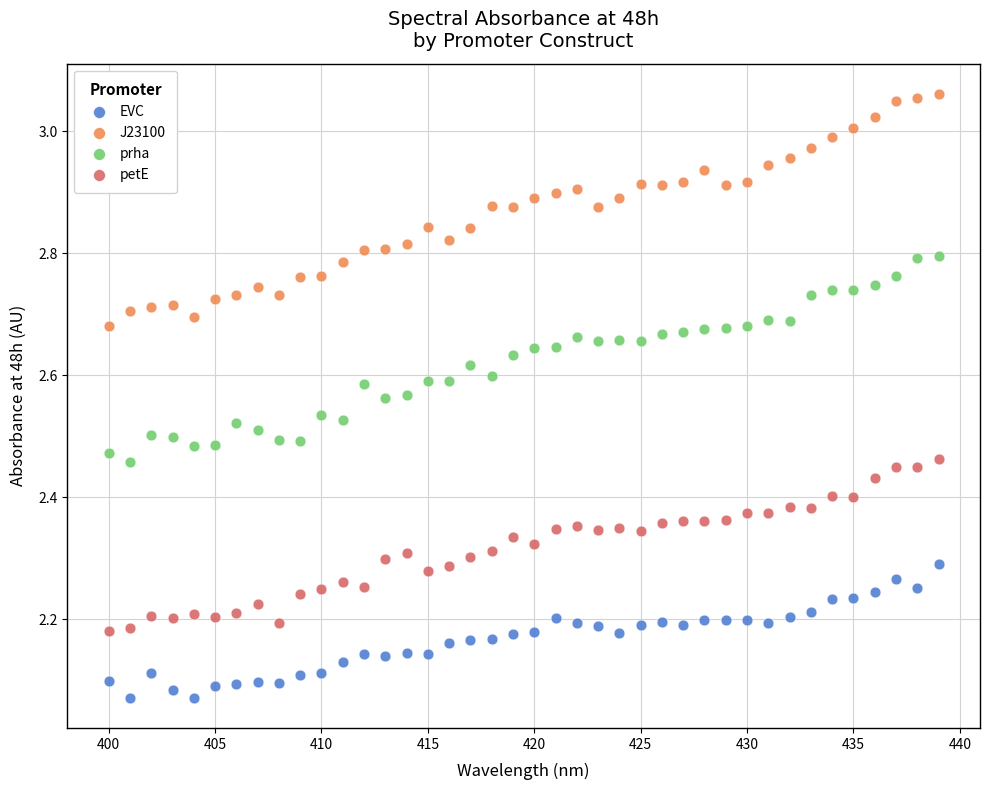

Across all data points, what is the range of X values (max minus min)?

39.0